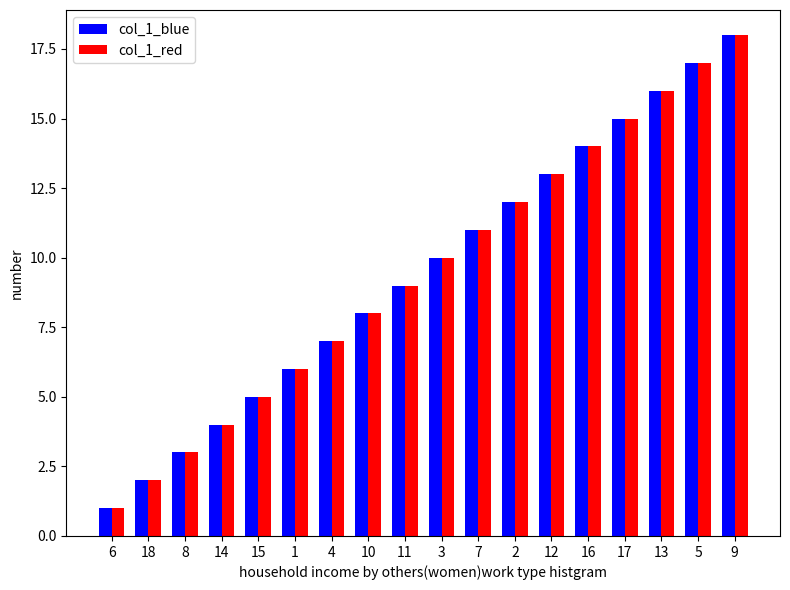

At which label does col_1_blue reach its minimum?

6